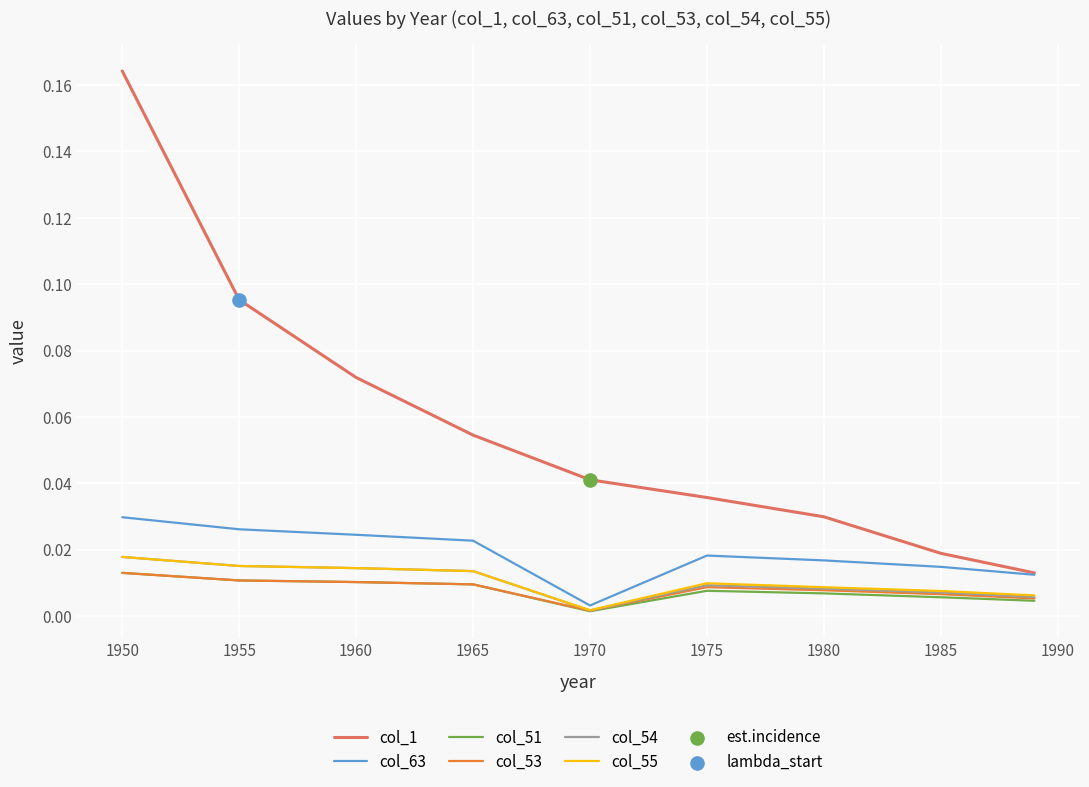

Which series has the largest range (max minus min)?

col_1